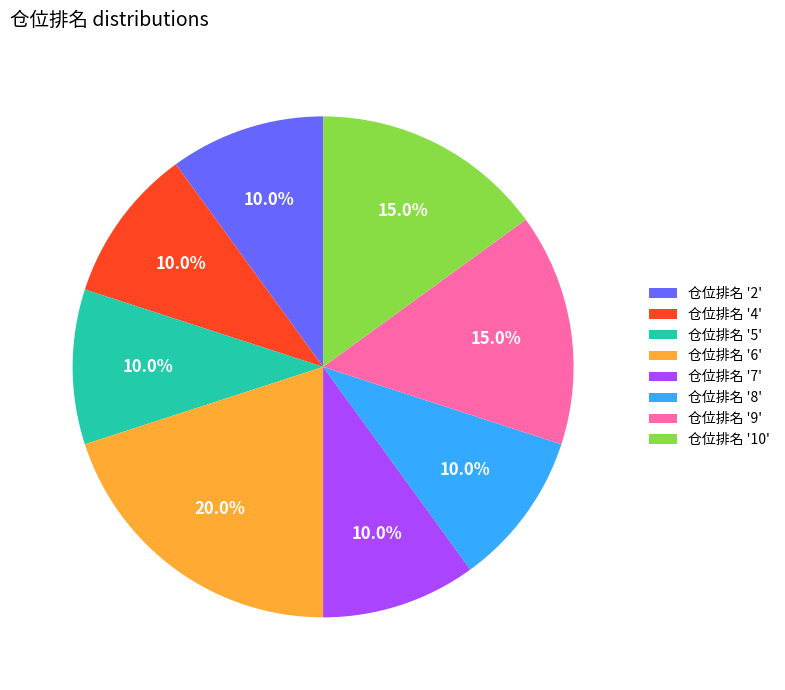

Is there a majority slice in this chart?

No